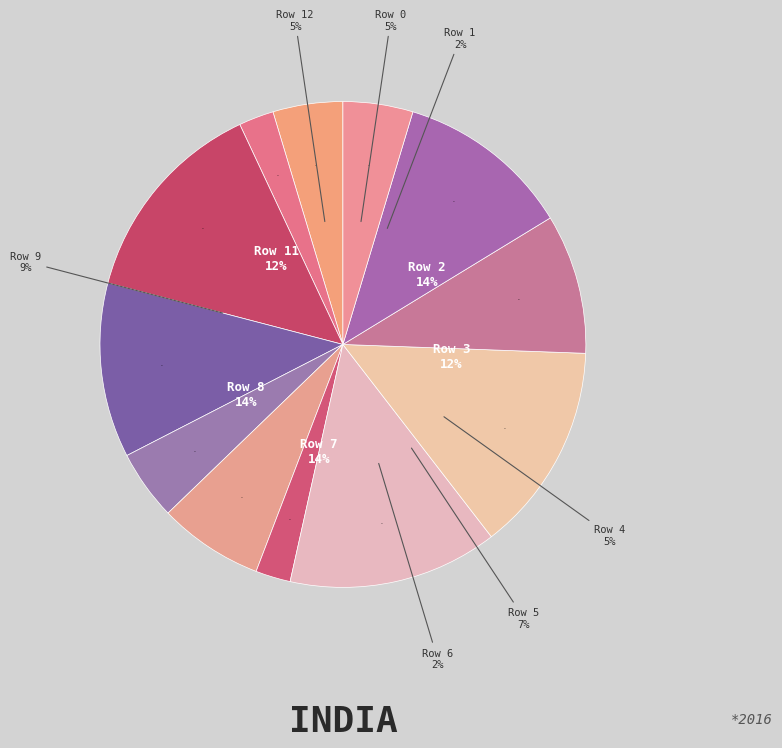

How much of the chart is everything except 3?

87.8%